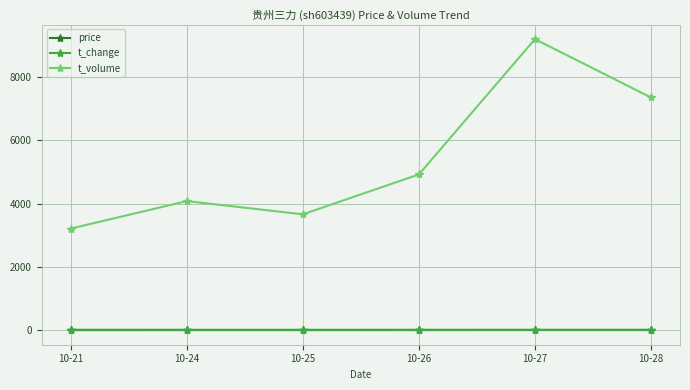

Which series changed the most between 10-24 and 10-27?

t_volume